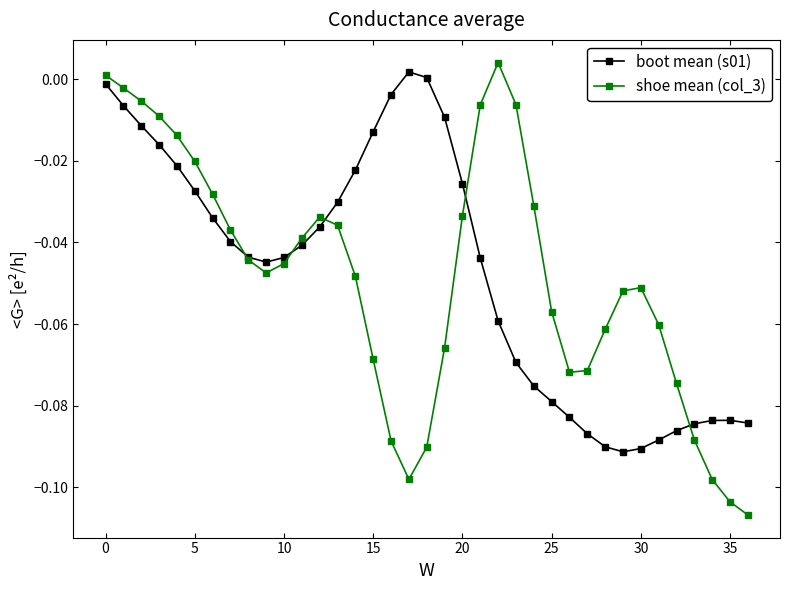

List the series in order of their overall mean, highest first.

boot mean (s01), shoe mean (col_3)